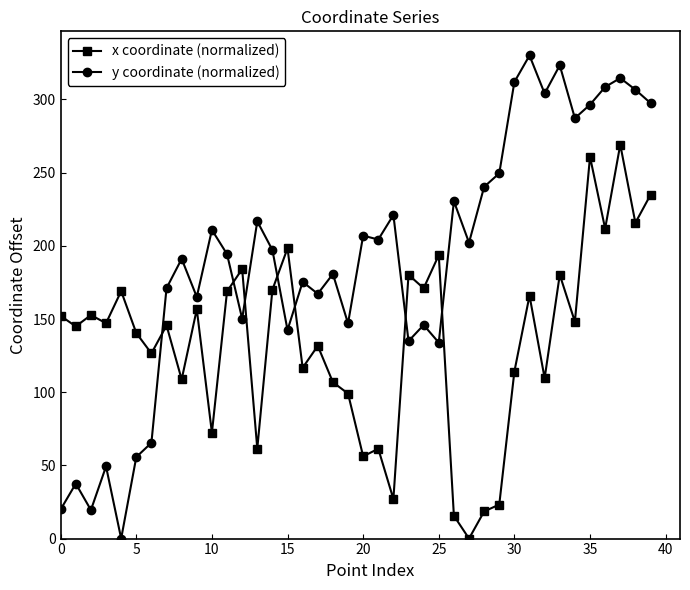

At how many categories does at least one series exceed 85?

40